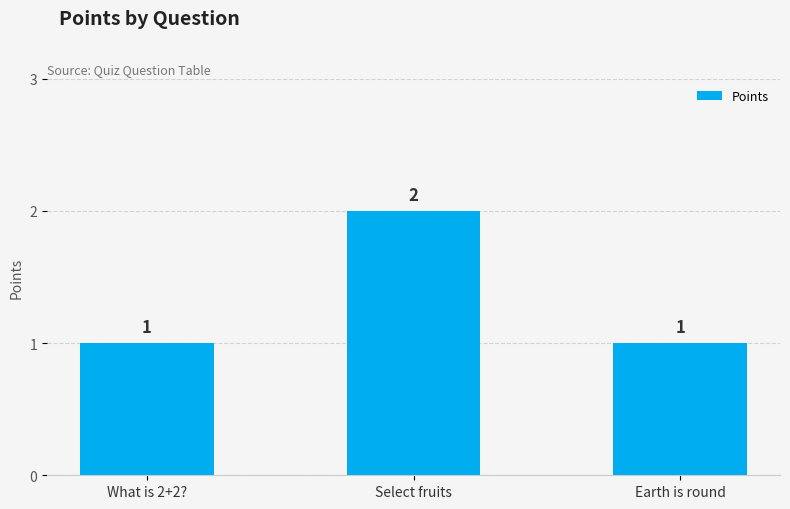

What is the label of the 1st bar from the right?

Earth is round